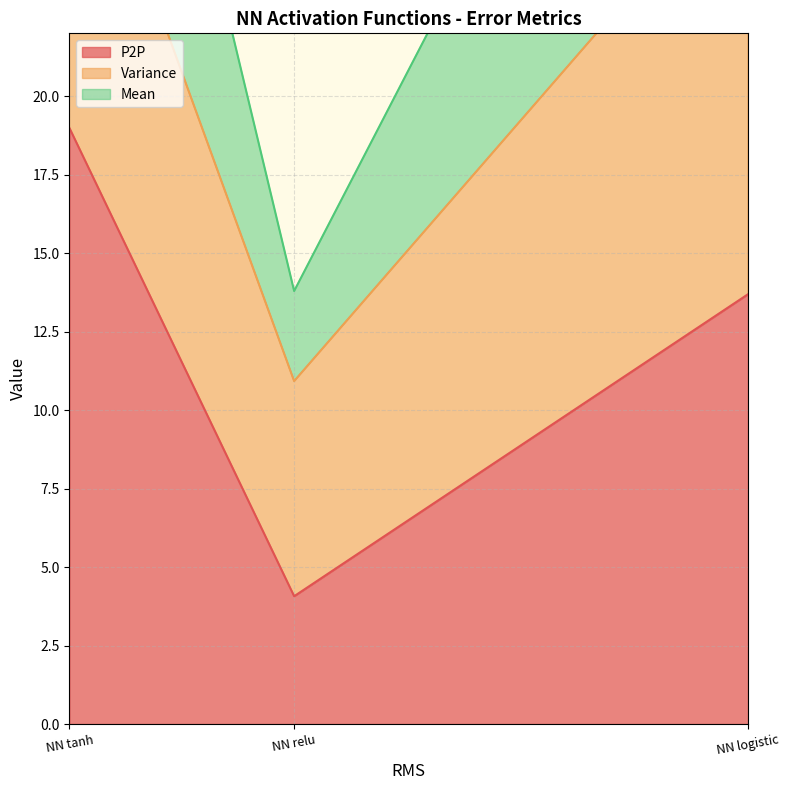

What is the label of the 2nd point from the left?

NN relu